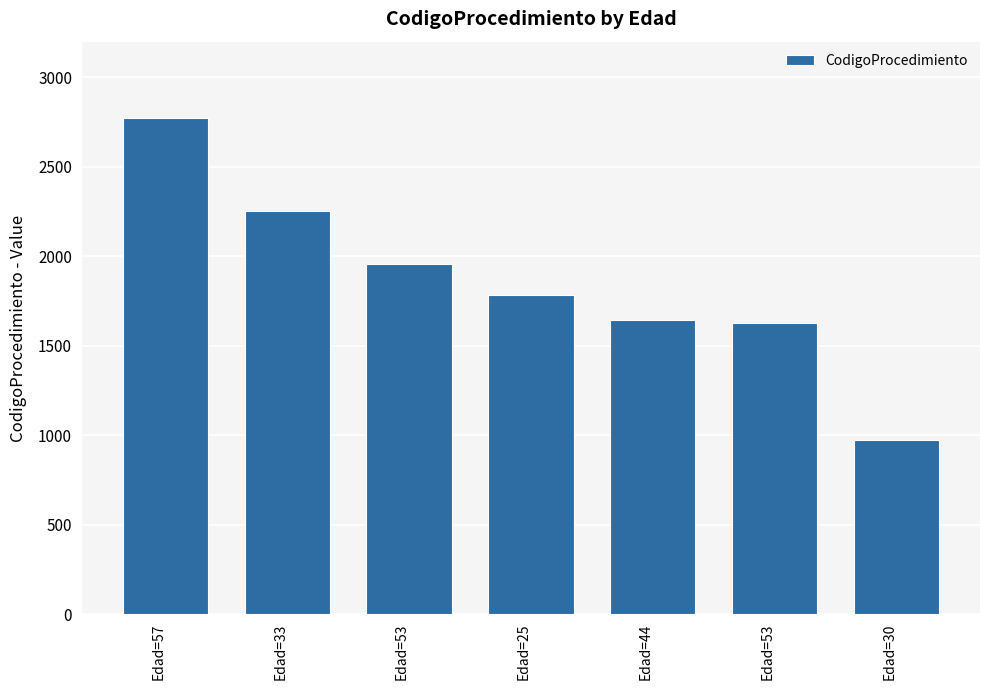

Rank the categories by value from highest to lowest.

Edad=57, Edad=33, Edad=53, Edad=25, Edad=44, Edad=53, Edad=30